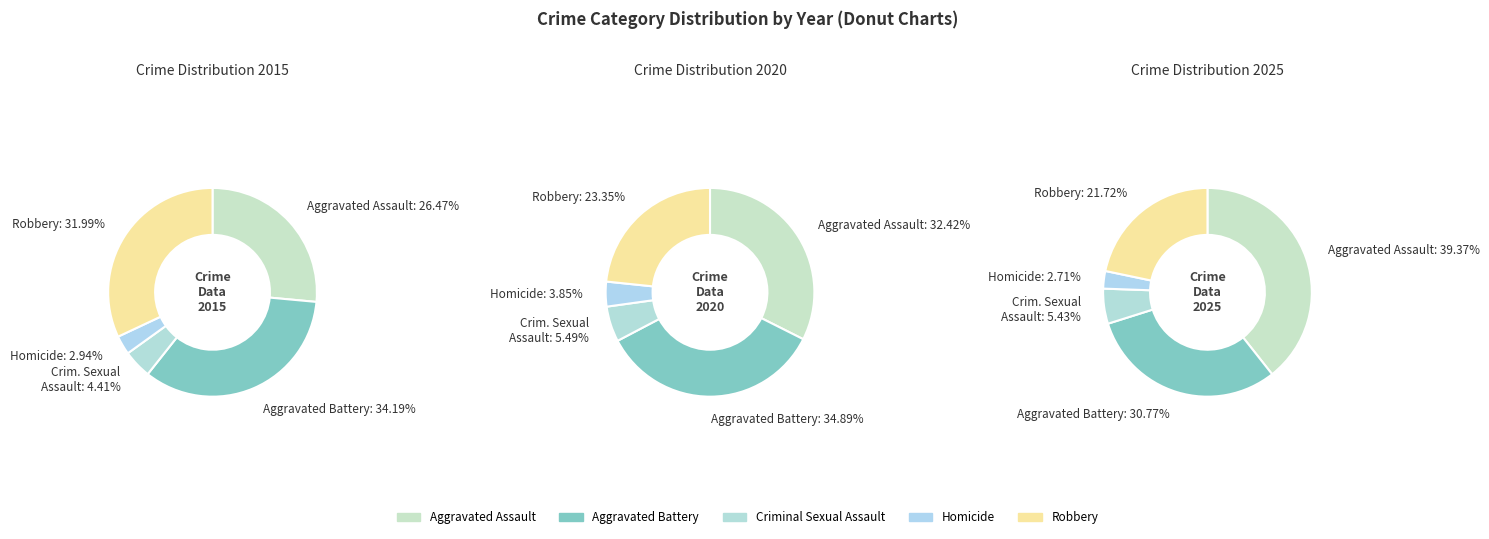

True or false: Criminal Sexual Assault accounts for 19% of the total.

False